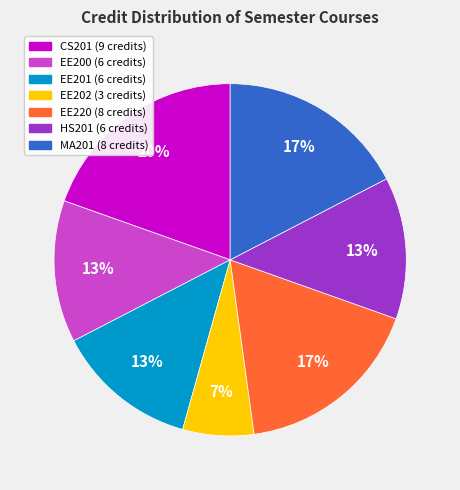

Combined, do EE220 and CS201 account for over 50%?

No